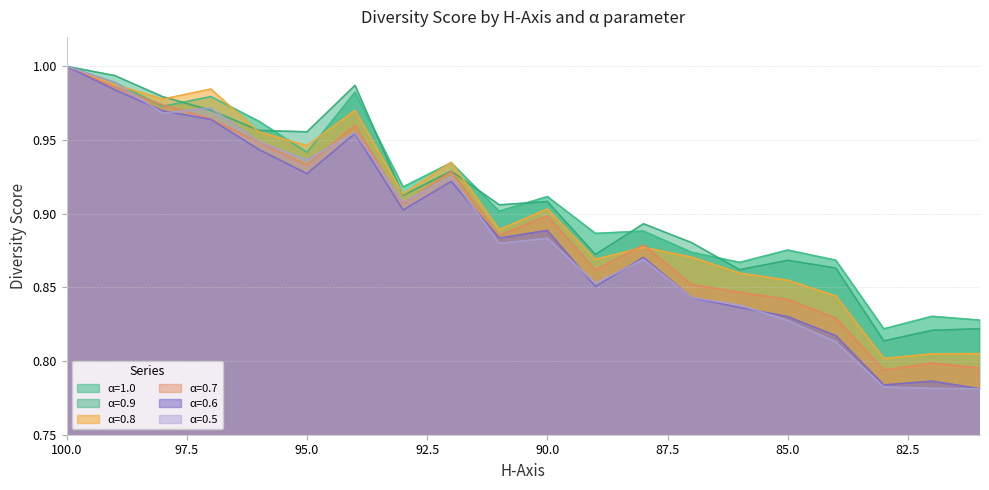

What is the minimum value for α=0.9?

0.8